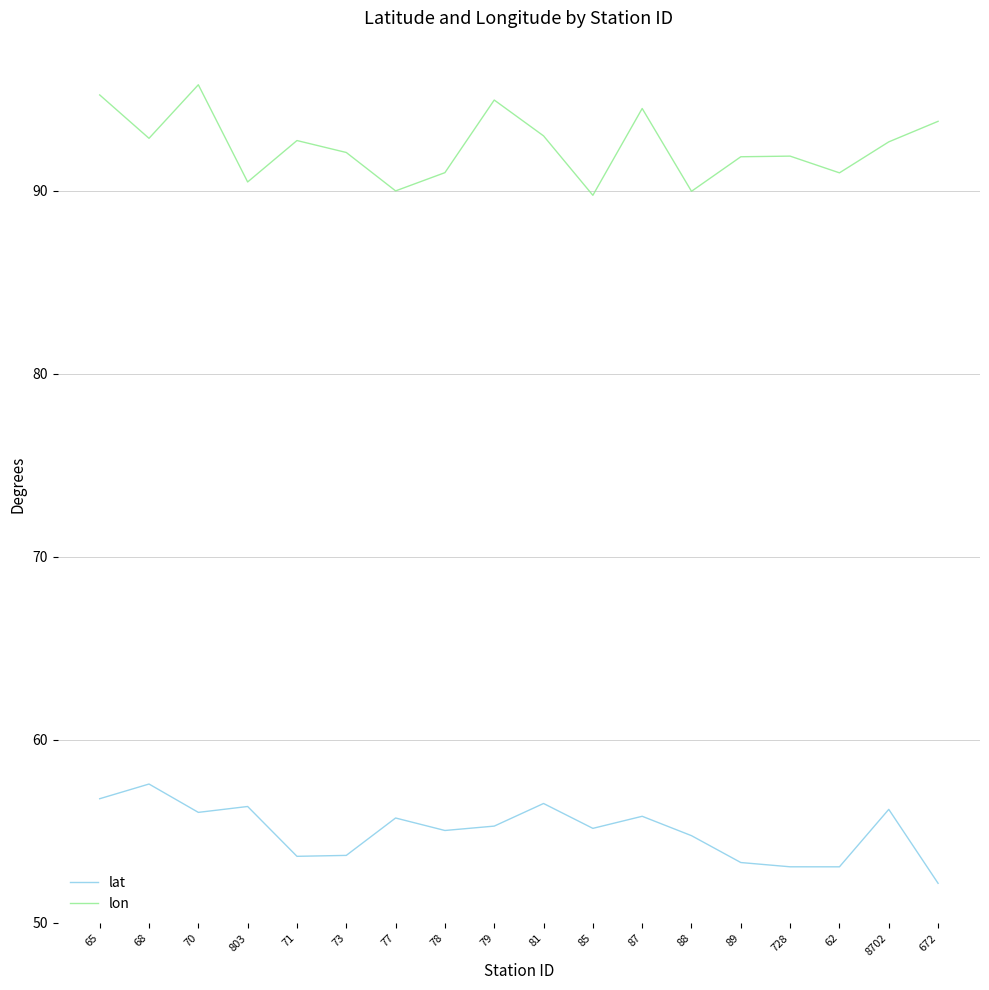

Which series has the largest total across all categories?

lon